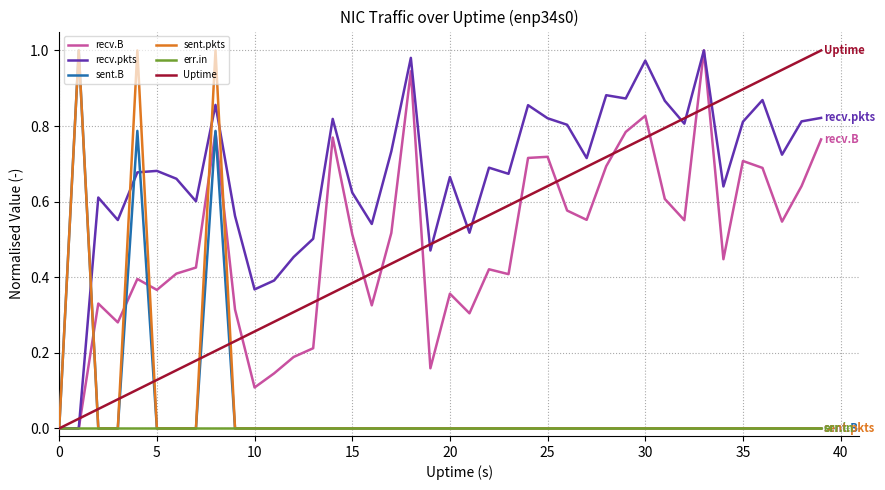

Which series has the largest total across all categories?

recv.pkts